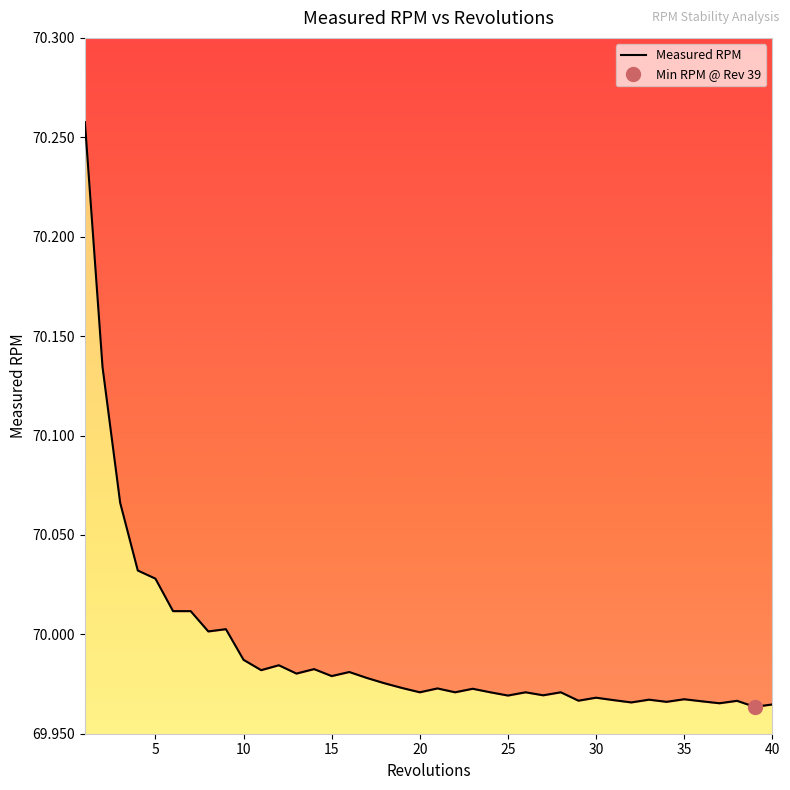

Where is the data nearest to the value 70?

8